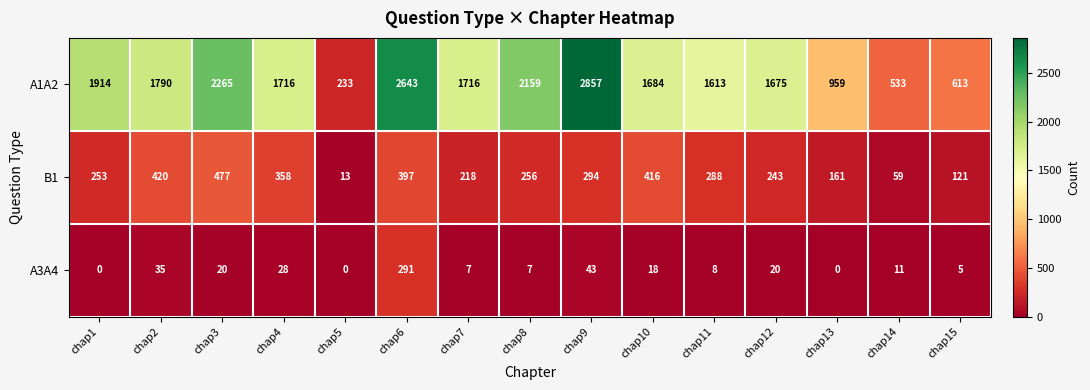

What is the sum of all A3A4 values?

493